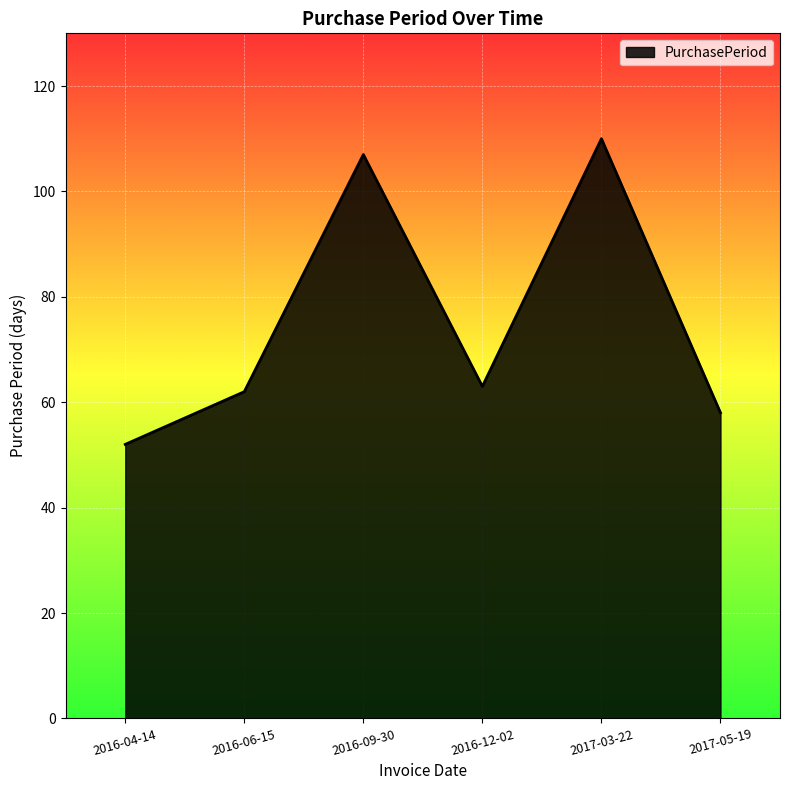

How many values are below 63?

3